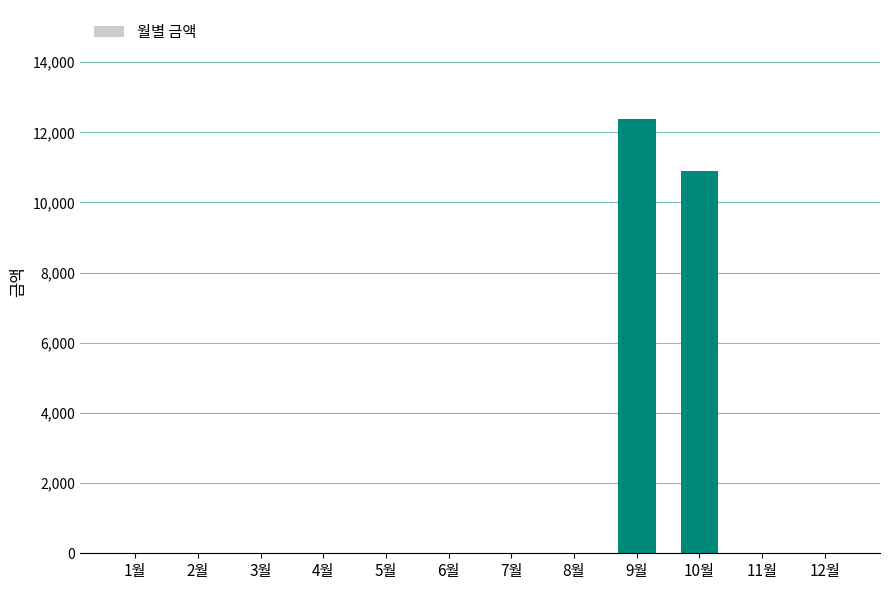

At which label is the value closest to 6195?

10월